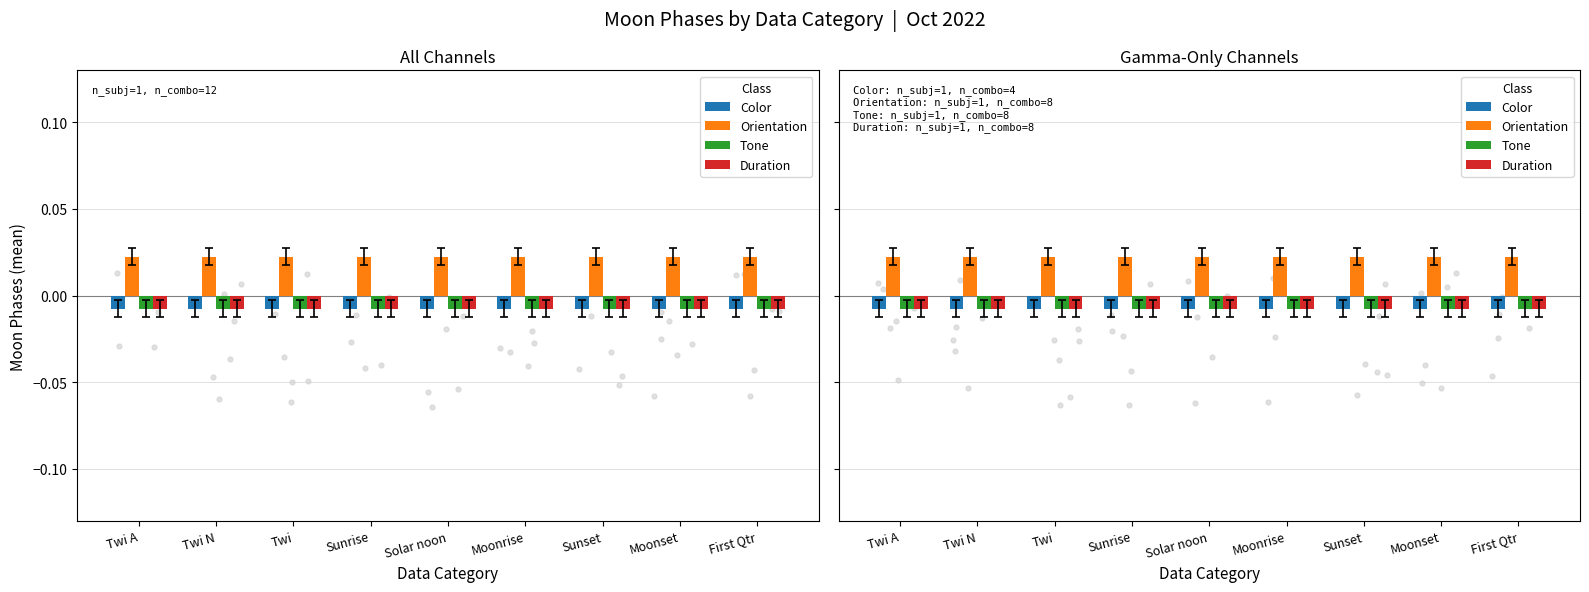

At how many categories does at least one series exceed 0?

9